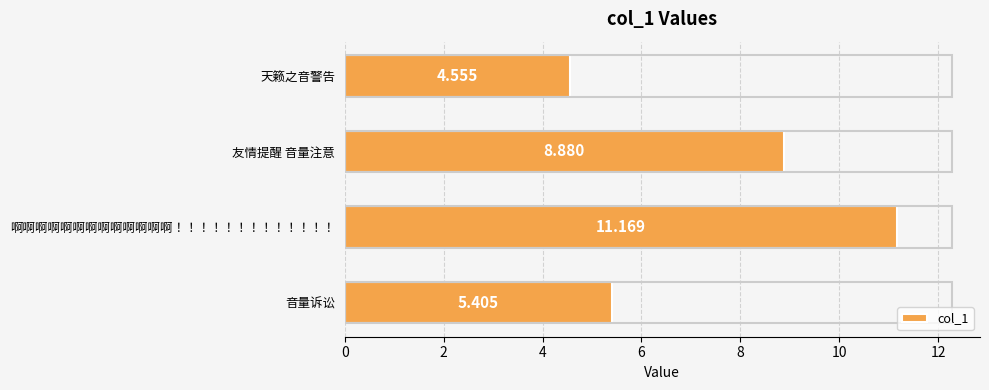

Rank the categories by value from lowest to highest.

天籁之音警告, 音量诉讼, 友情提醒 音量注意, 啊啊啊啊啊啊啊啊啊啊啊啊啊！！！！！！！！！！！！！